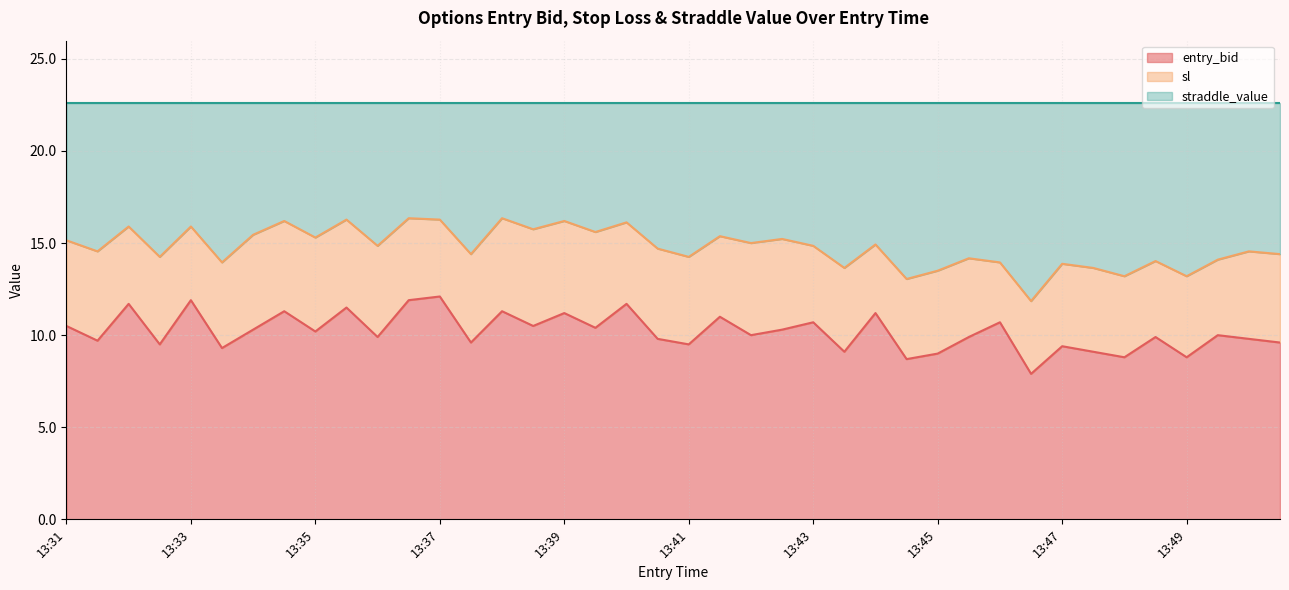

True or false: sl and entry_bid intersect in this chart.

False